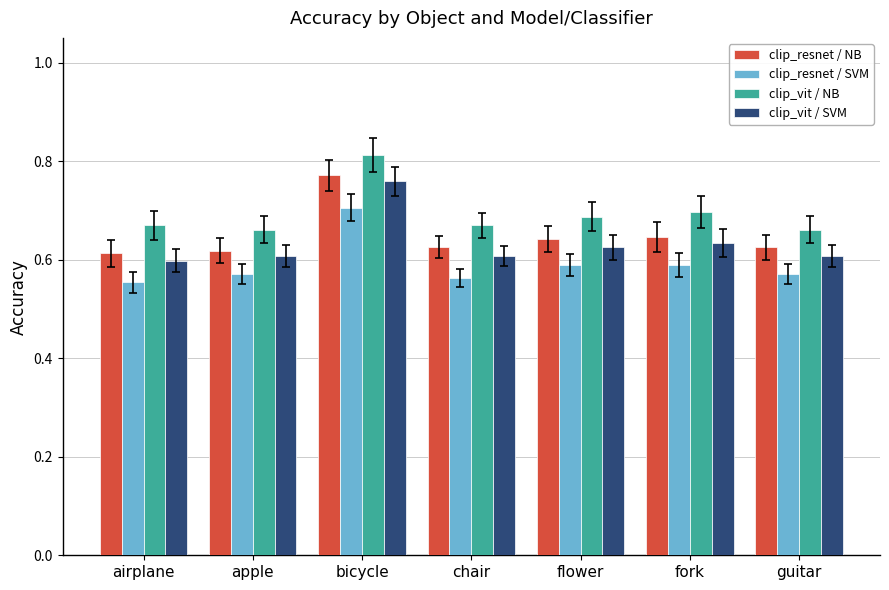

What position from the right is airplane?

7